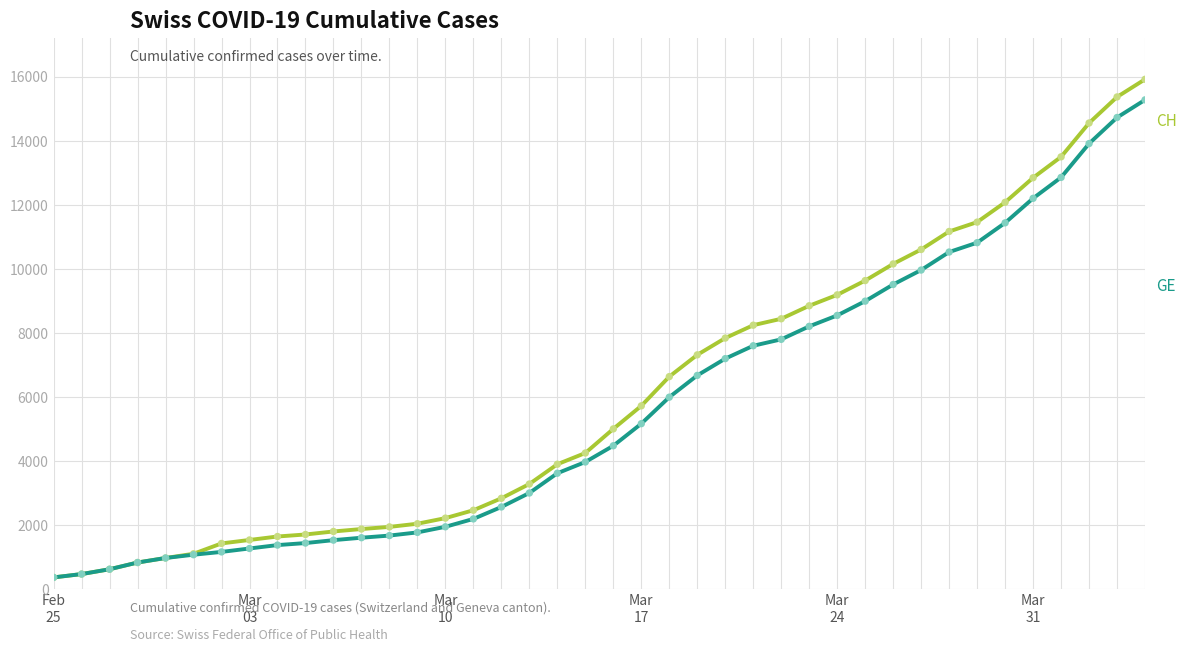

What is the smallest value displayed?

375